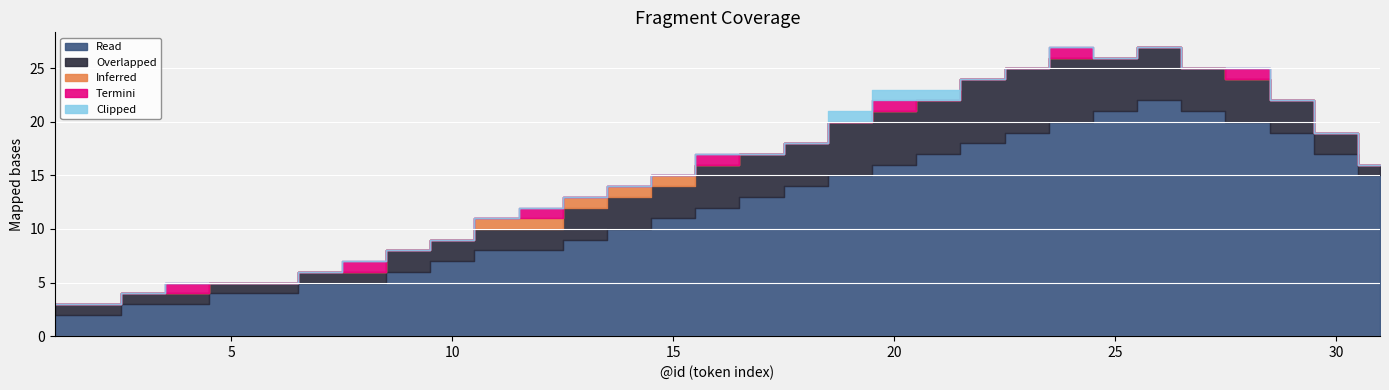

True or false: Overlapped and Termini cross at least once.

False